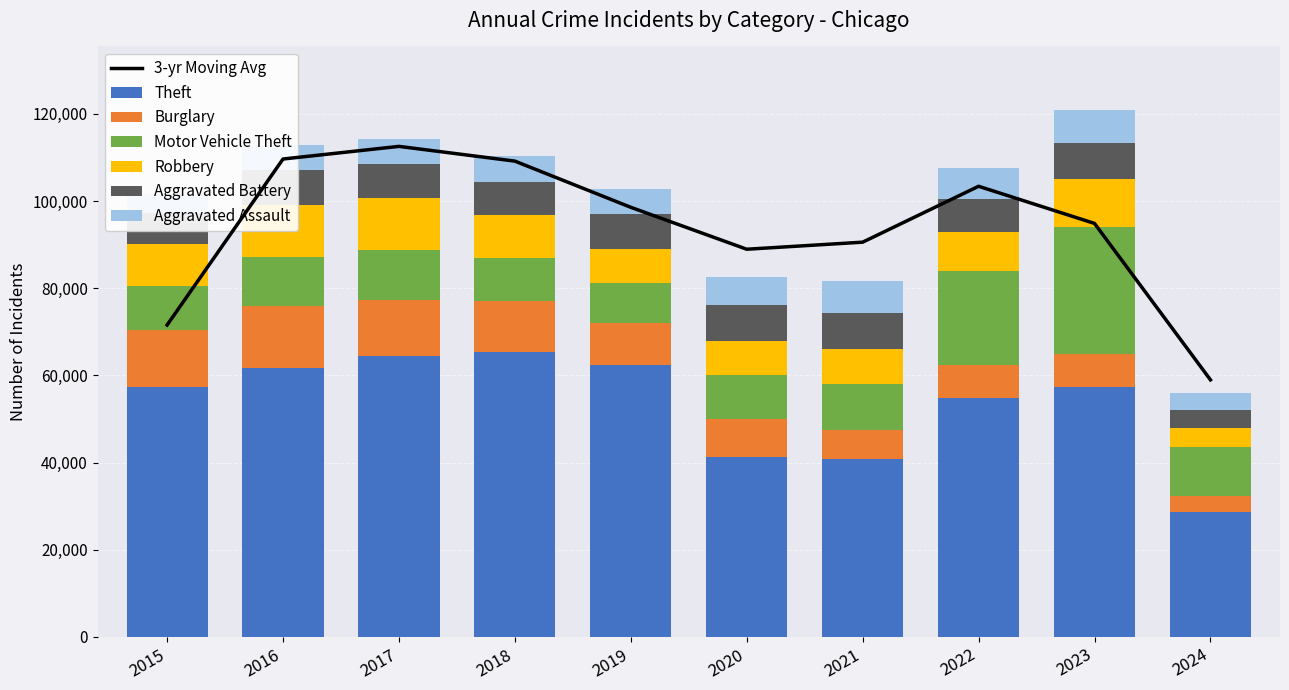

Count the number of categories in the chart.

10